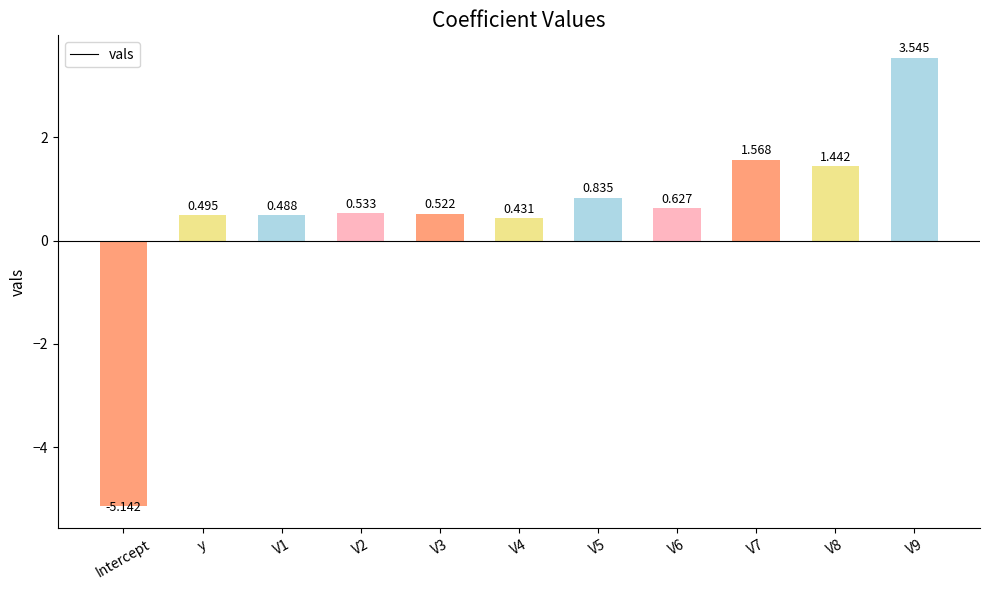

At which category does the chart reach its minimum across all series?

Intercept